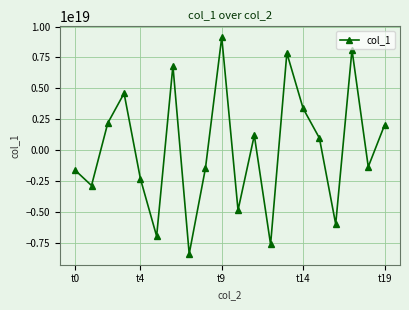

True or false: the data has more than 0 interior local peaks.

True